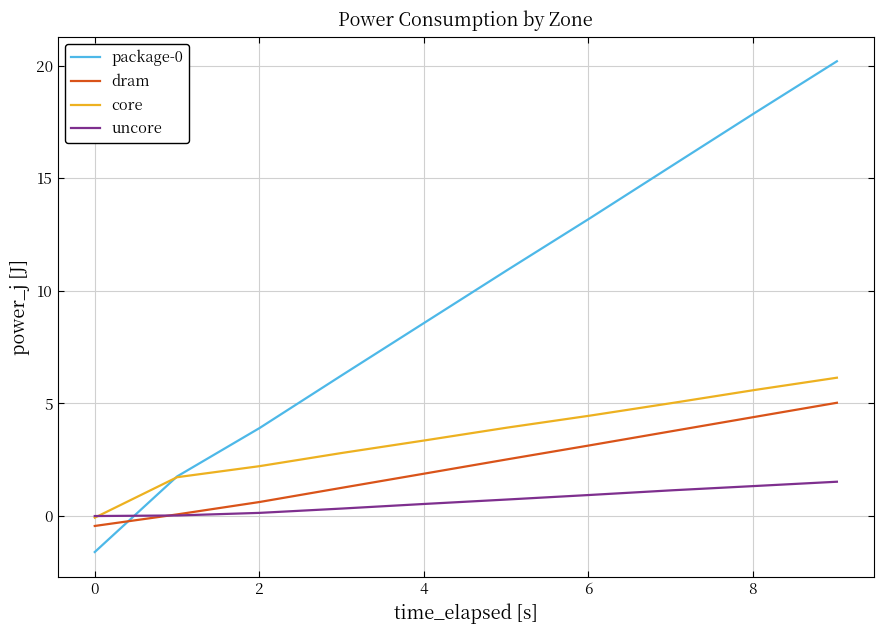

What is the maximum value shown in the chart?

20.2